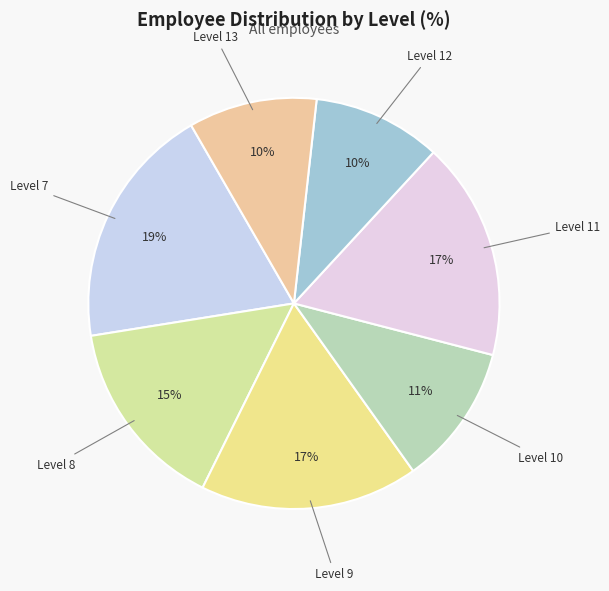

To the nearest percent, what is the difference between the largest and smallest slice percentages?

9%